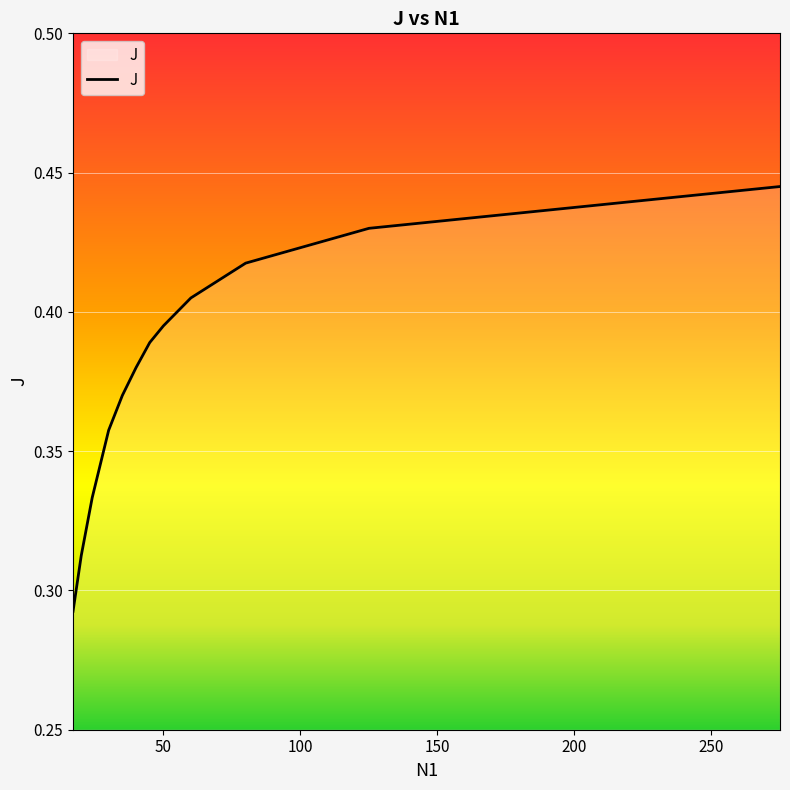

What is the average value?

0.4